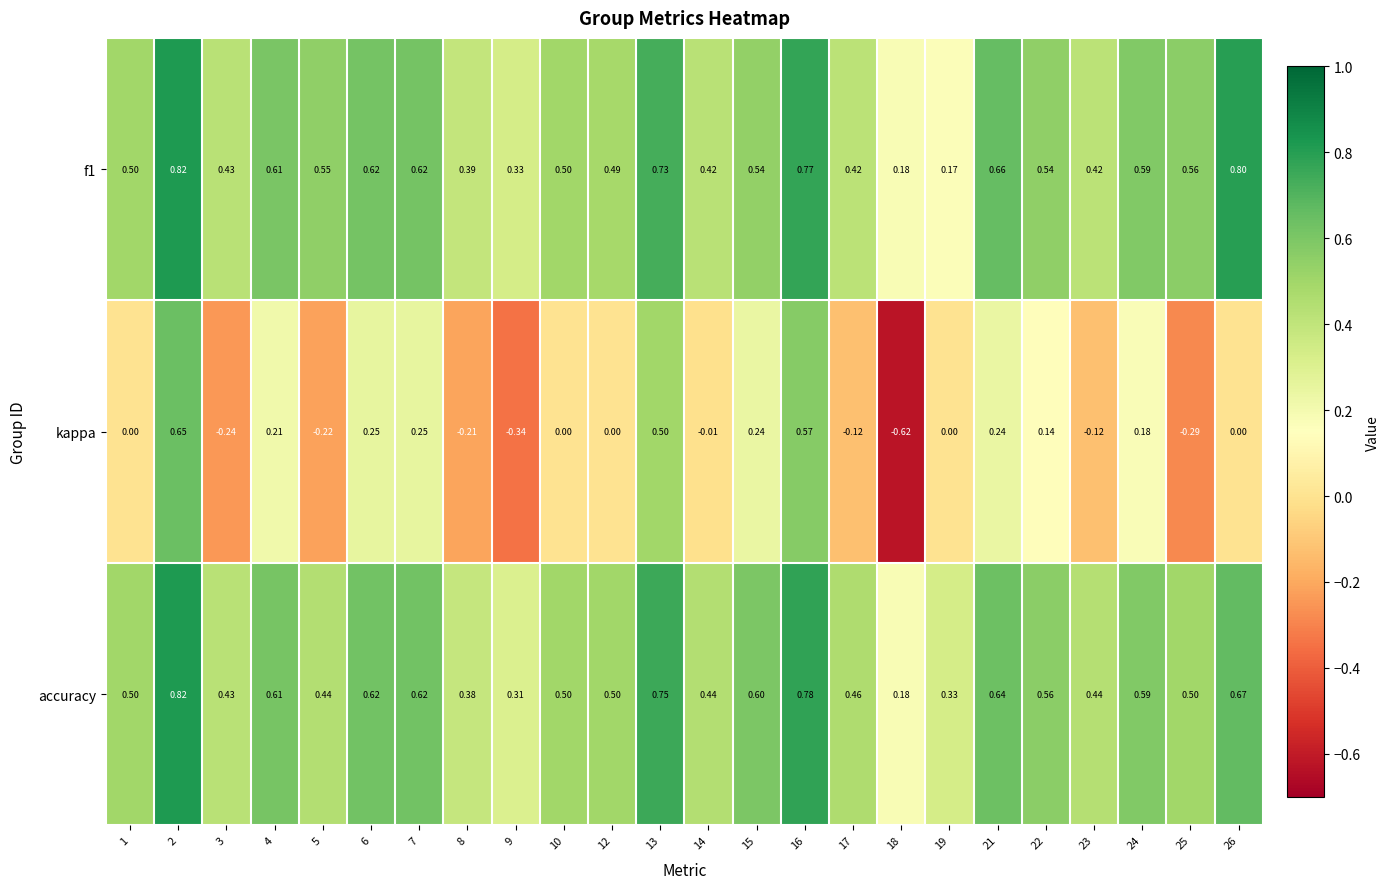

Is the value of kappa at 15 greater than the value of accuracy at 12?

No